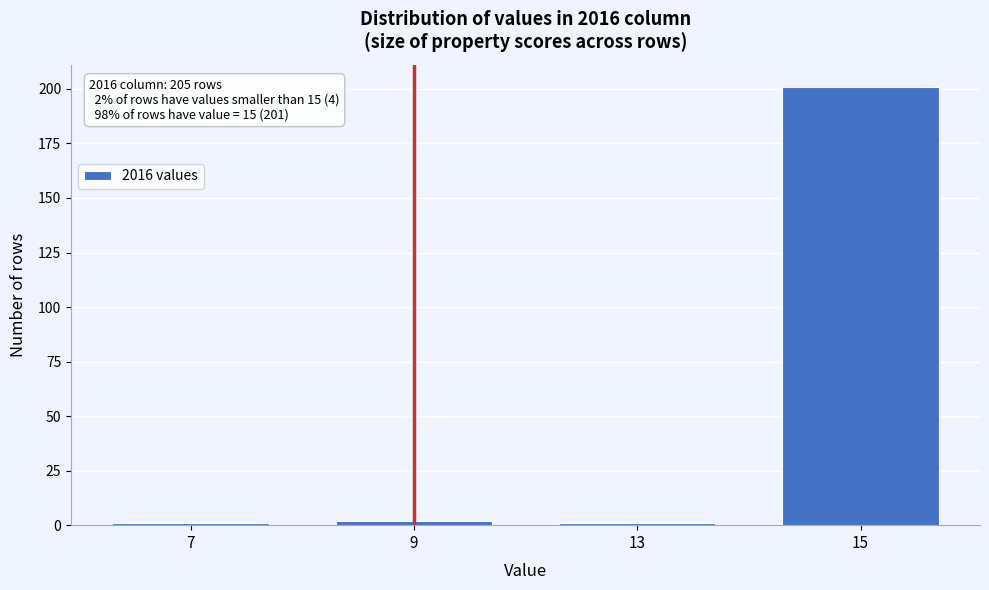

Reading right to left, what are all the values shown in this chart?

15=201	13=1	9=2	7=1